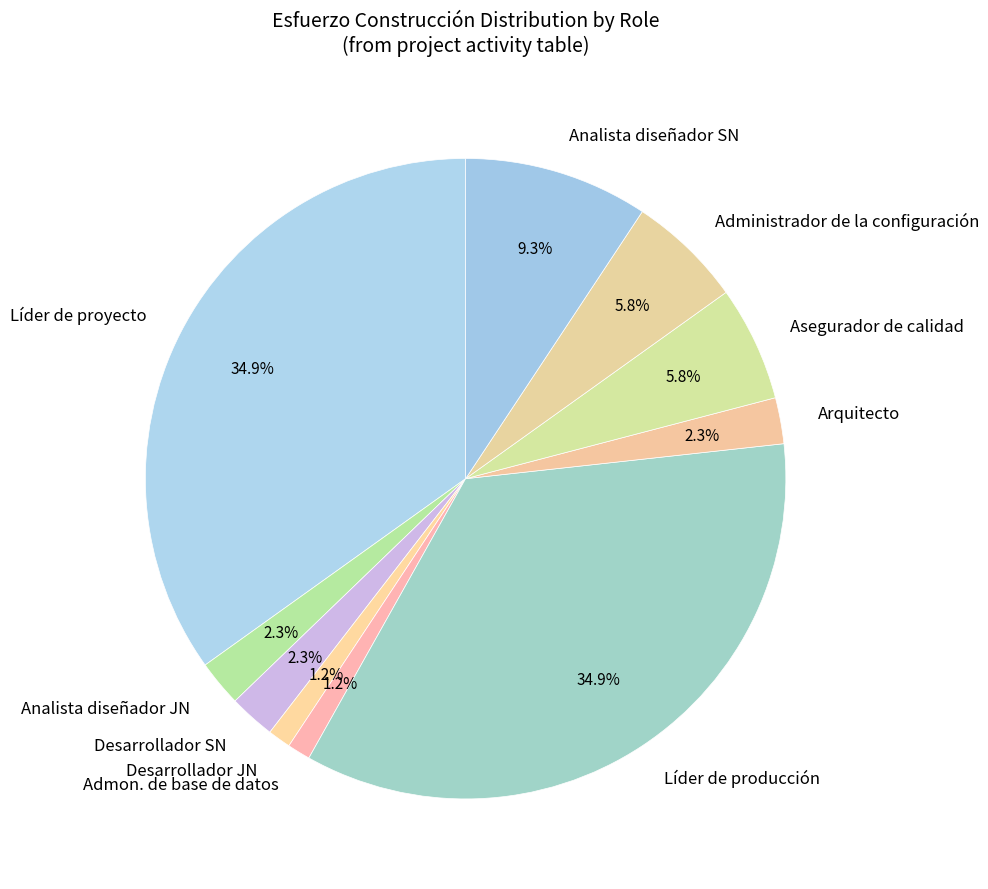

Is the sum of Arquitecto and Desarrollador SN greater than half?

No